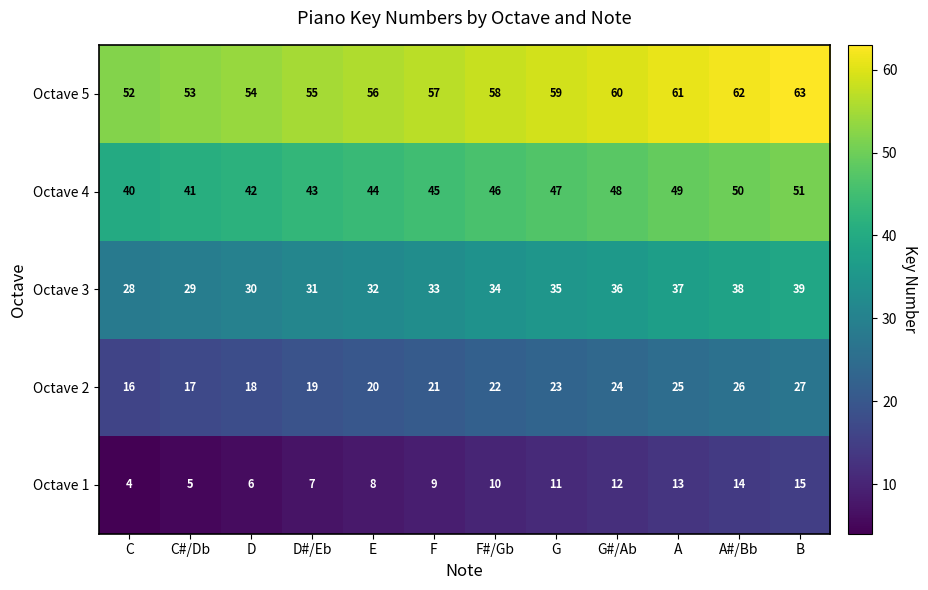

What is the spread (max minus min) of values at C#/Db?

48